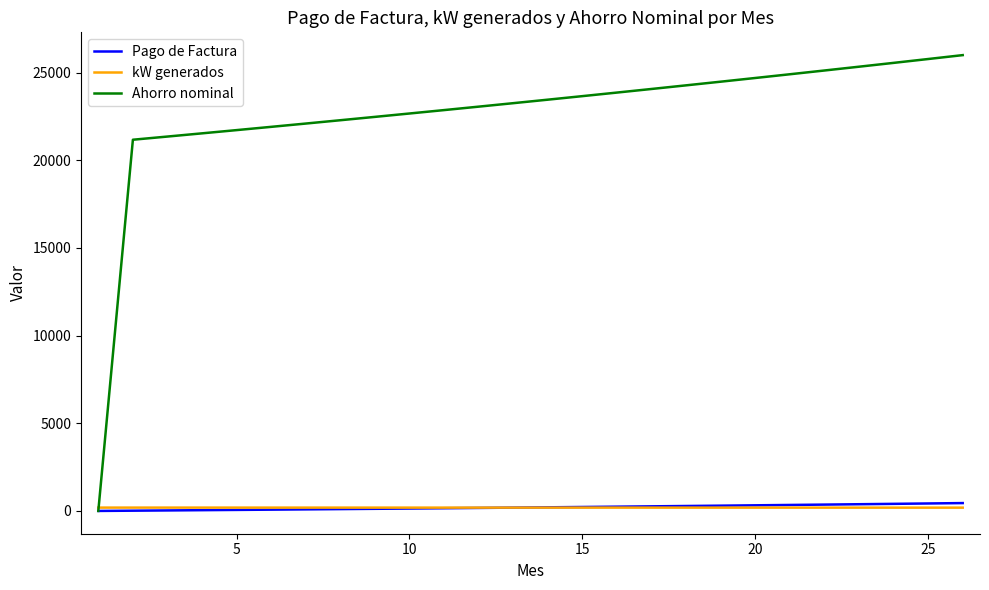

What is the maximum value shown in the chart?

25995.1